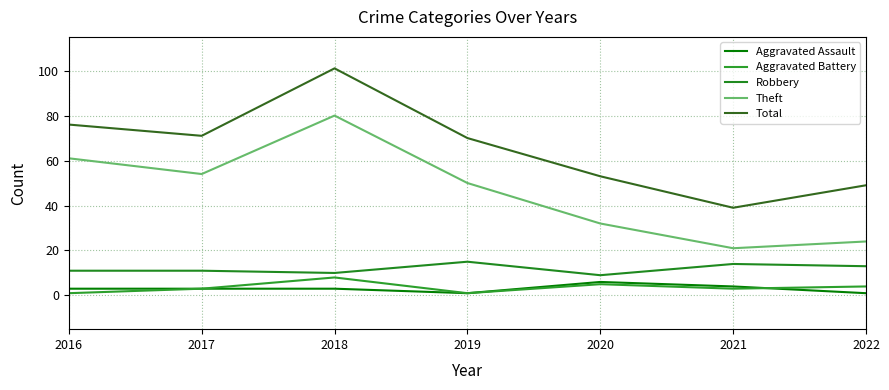

Is it true that Aggravated Battery equals 5 at 2018?

False